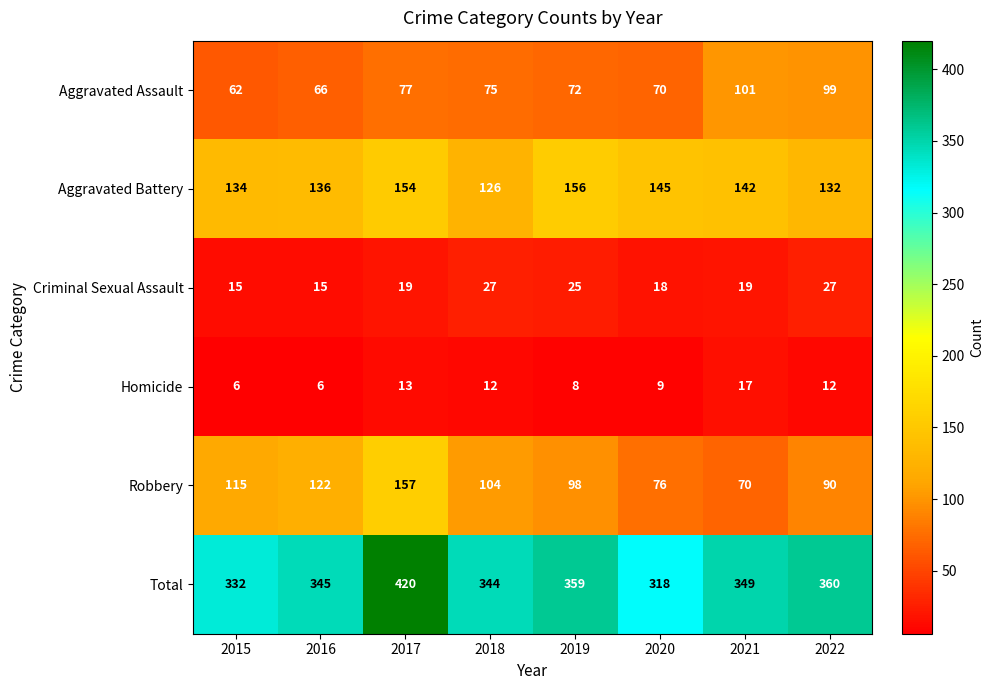

What is the spread (max minus min) of values at 2019?

351